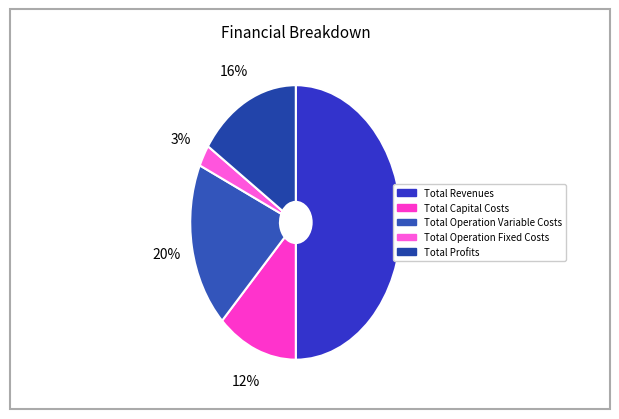

What percentage is the Total Revenues slice, to the nearest percent?

50%